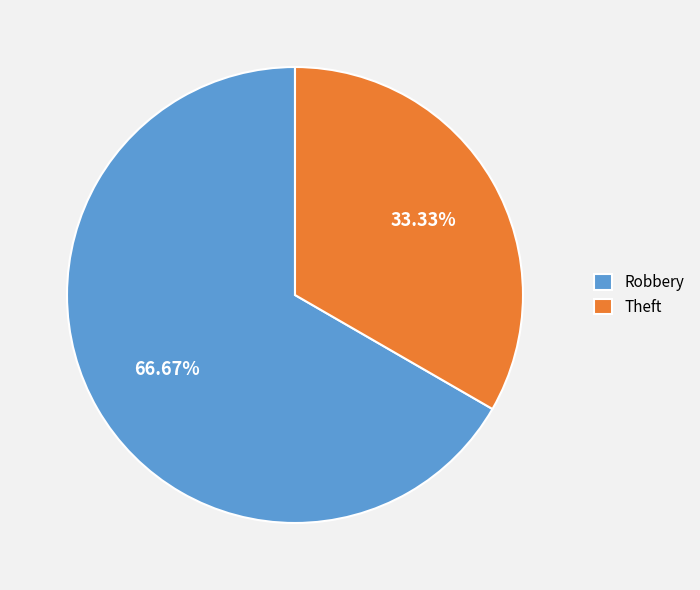

To the nearest percent, what percentage of the pie is Theft?

33%